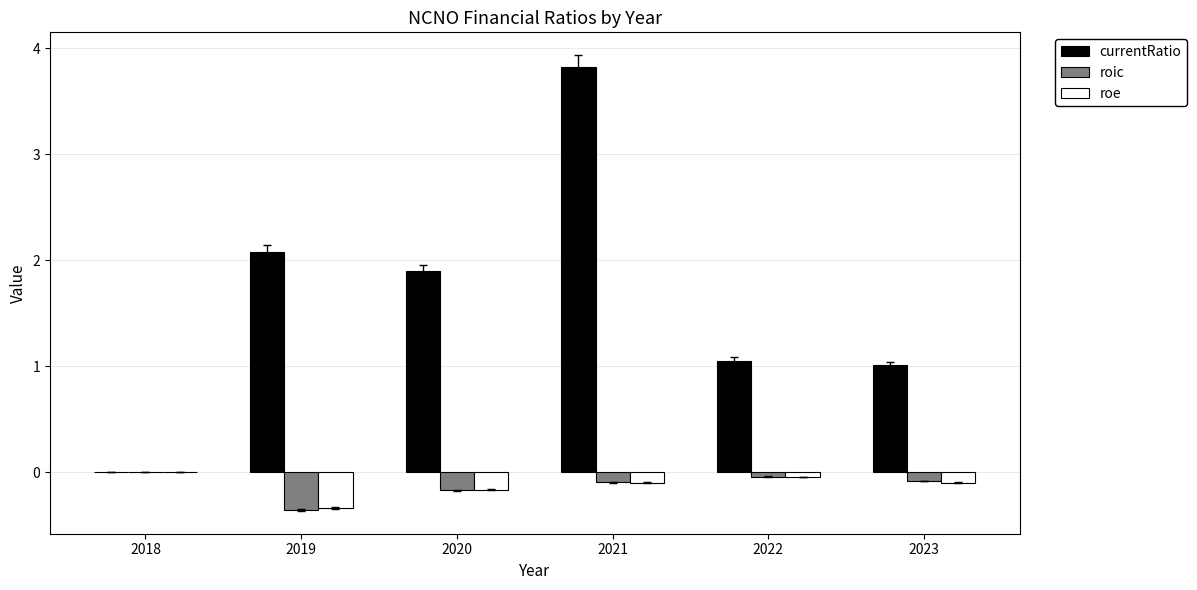

What are all the series names shown in the legend?

currentRatio, roic, roe